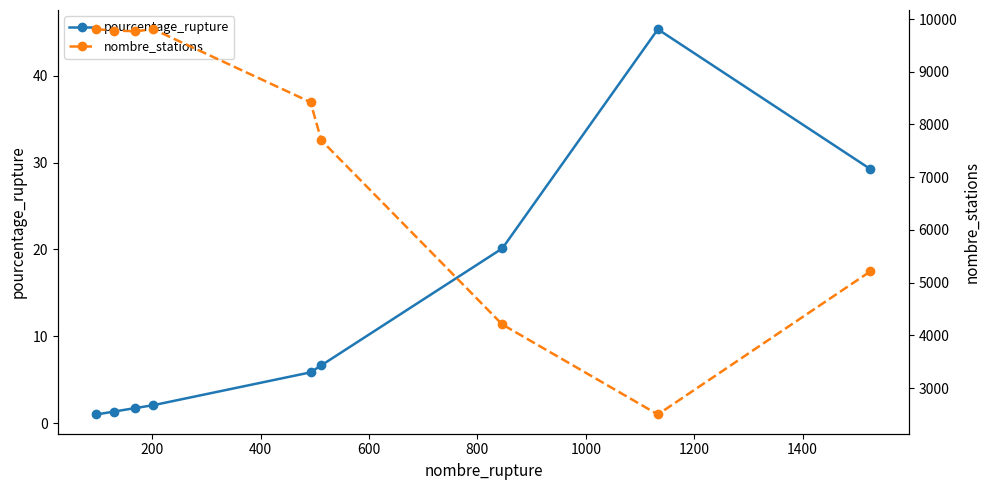

What is the value of the pourcentage_rupture point at the 5th from the left?

5.8